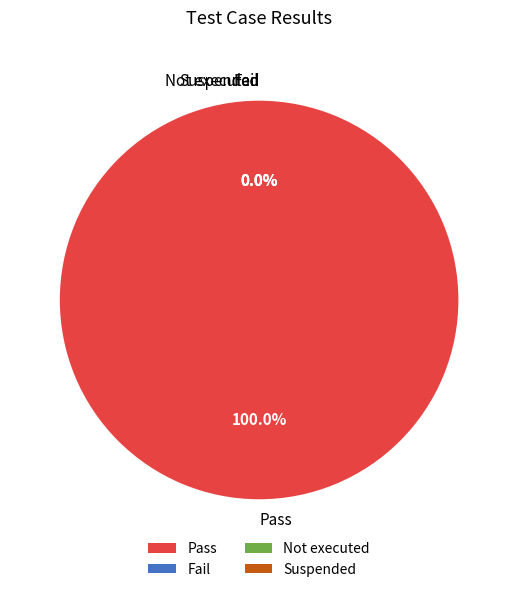

Which slice is the smallest?

Fail